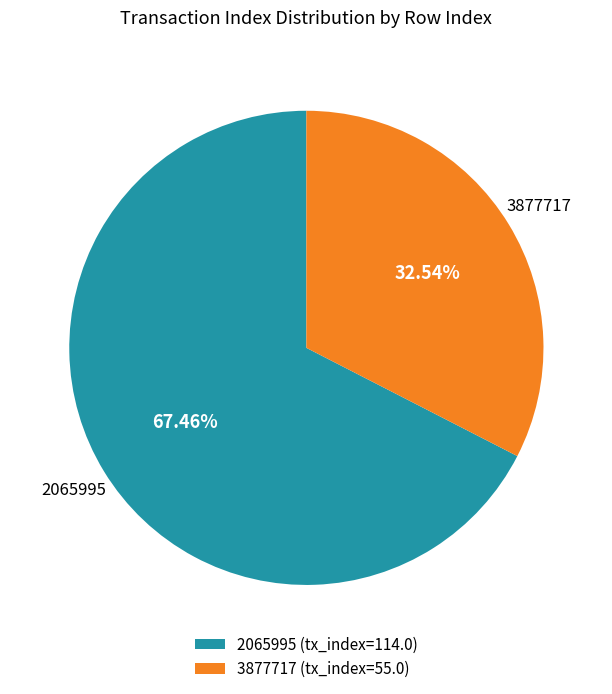

To the nearest percent, what is the difference between the largest and smallest slice percentages?

35%